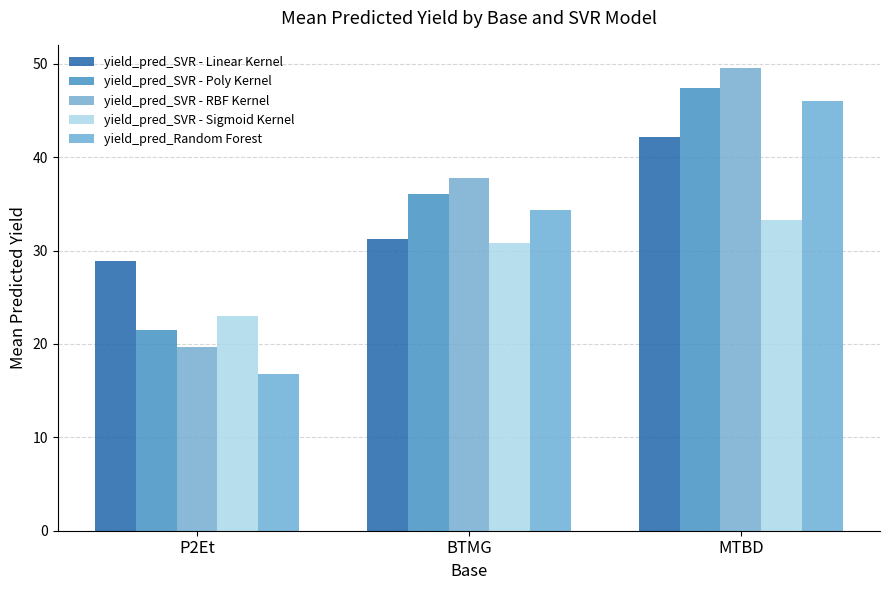

What is the maximum value for yield_pred_Random Forest?

46.0